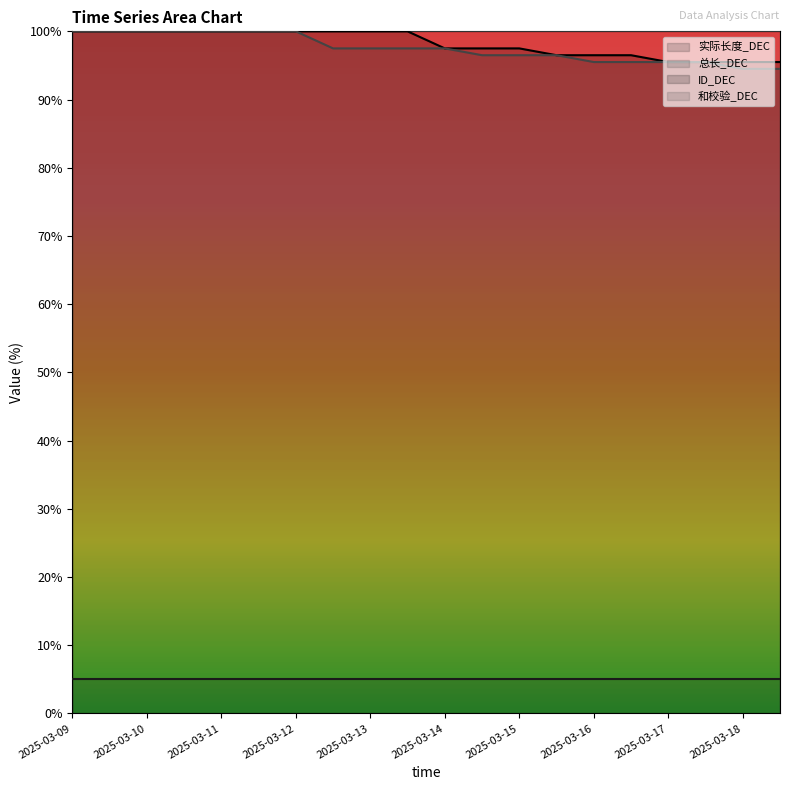

What is the value of the 和校验_DEC point at the 16th from the left?

95.5